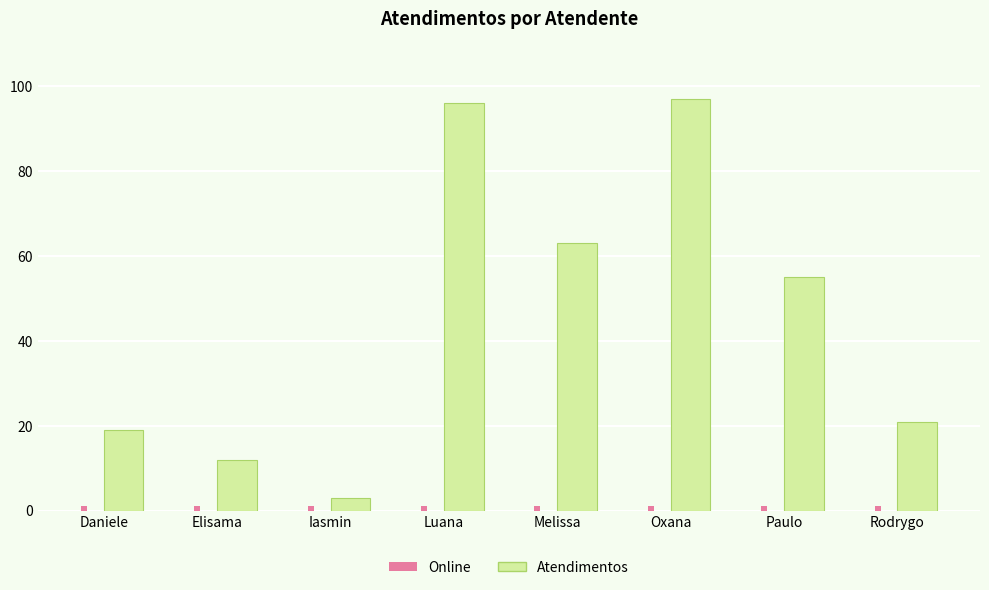

The value at Paulo is 89. True or false?

False